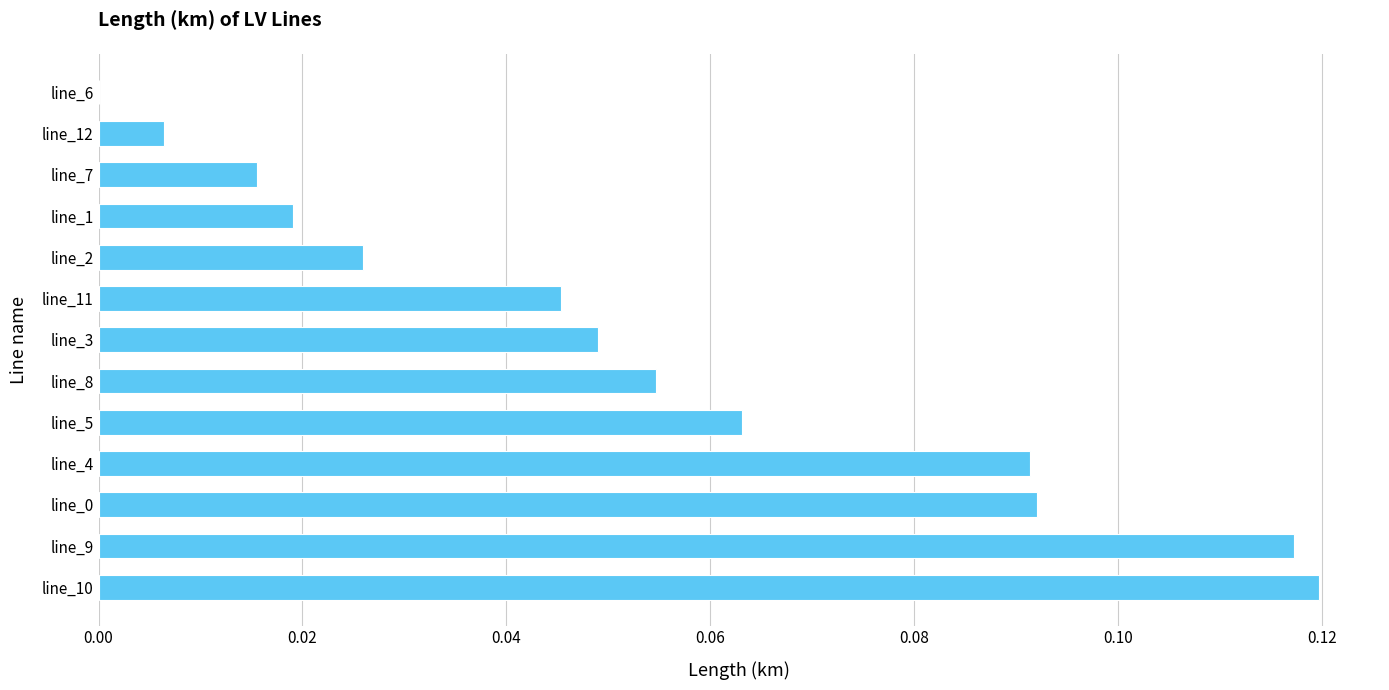

What is the sum of all values?

0.7